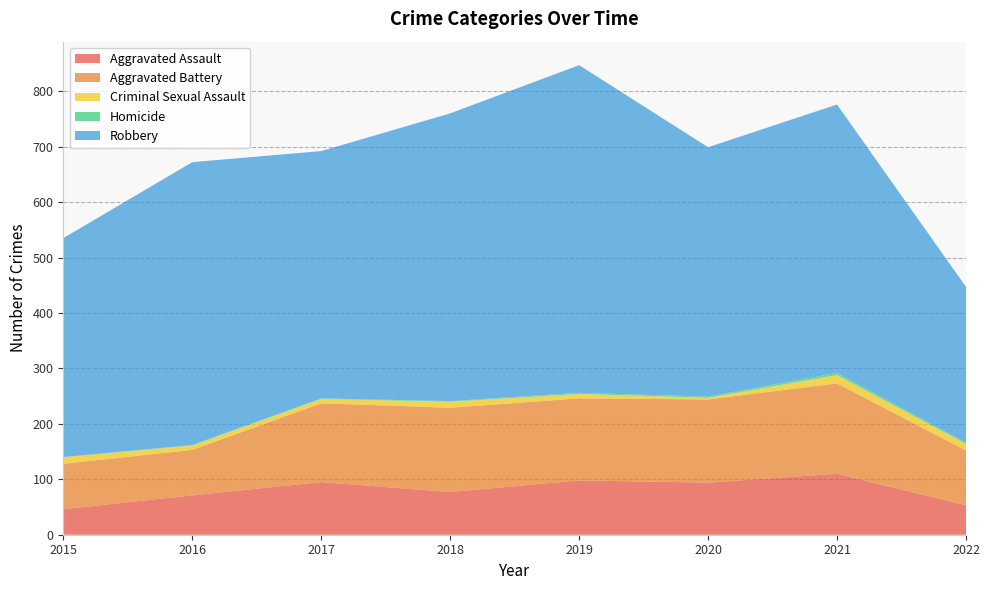

Reading right to left, list all the values displayed in this chart.

Aggravated Assault: 2022=53	2021=110	2020=94	2019=98	2018=77	2017=95	2016=71	2015=46
Aggravated Battery: 2022=99	2021=163	2020=150	2019=148	2018=152	2017=142	2016=82	2015=82
Criminal Sexual Assault: 2022=12	2021=15	2020=3	2019=8	2018=11	2017=8	2016=8	2015=12
Homicide: 2022=2	2021=4	2020=2	2019=2	2018=1	2017=1	2016=1	2015=0
Robbery: 2022=281	2021=484	2020=450	2019=591	2018=519	2017=446	2016=510	2015=395